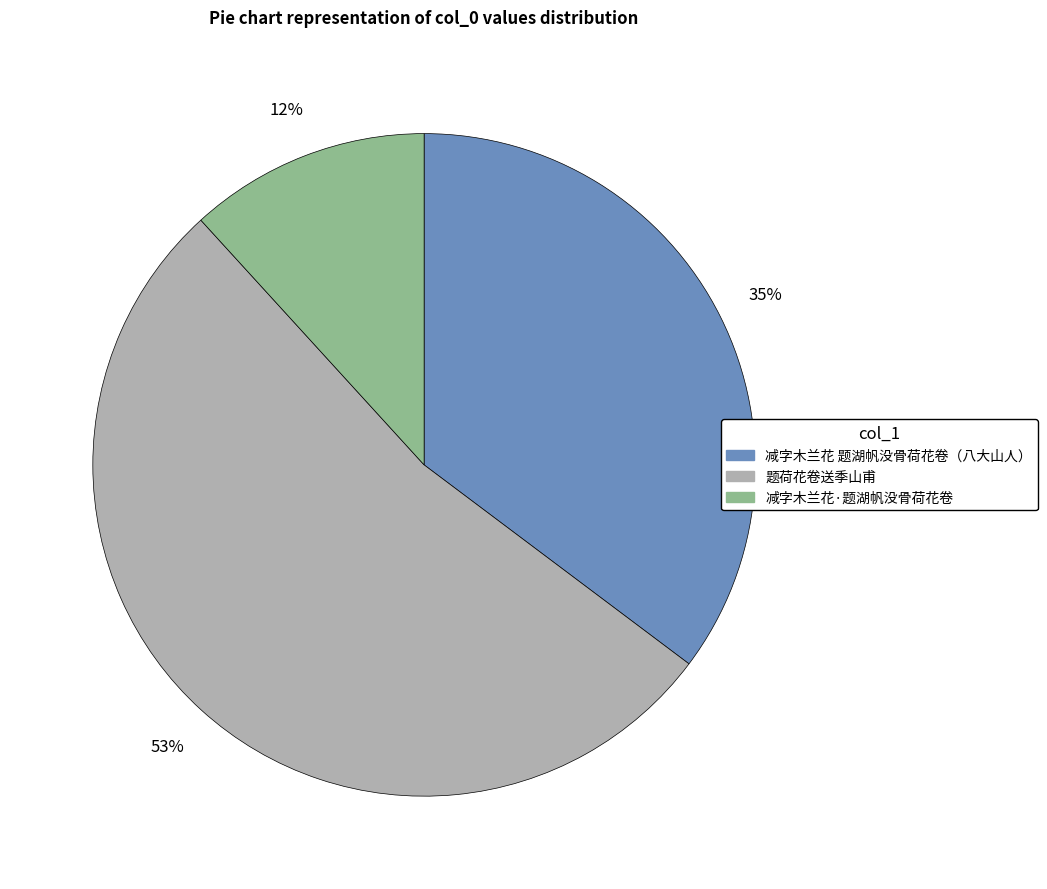

To the nearest percent, what is the difference between the 题荷花卷送季山甫 and 减字木兰花·题湖帆没骨荷花卷 slice percentages?

41%